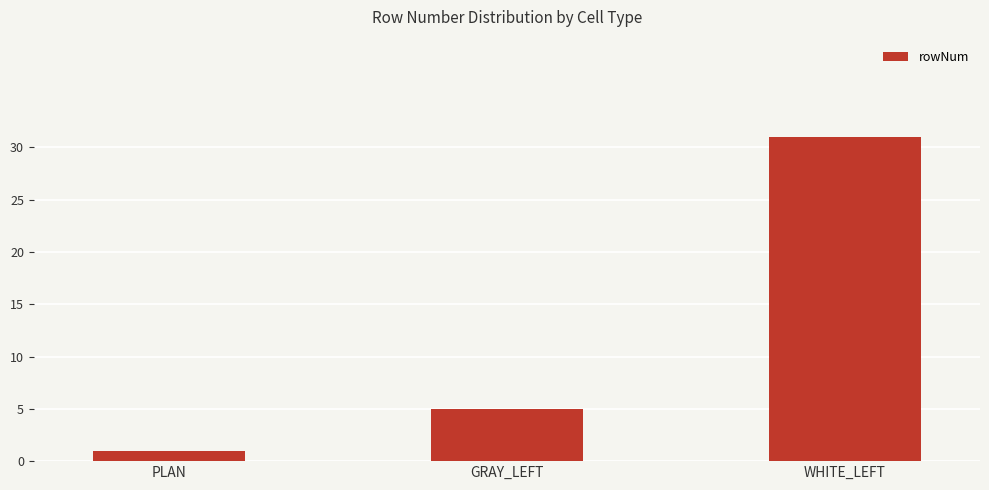

List the labels in order of value, smallest first.

PLAN, GRAY_LEFT, WHITE_LEFT